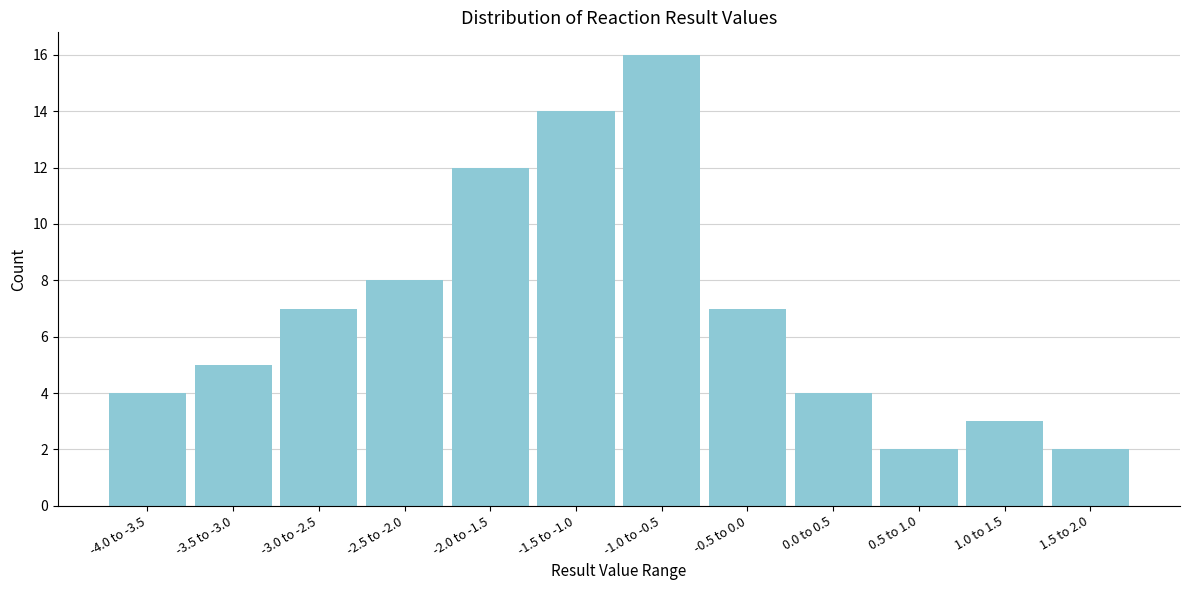

Reading right to left, list all the values displayed in this chart.

2	3	2	4	7	16	14	12	8	7	5	4